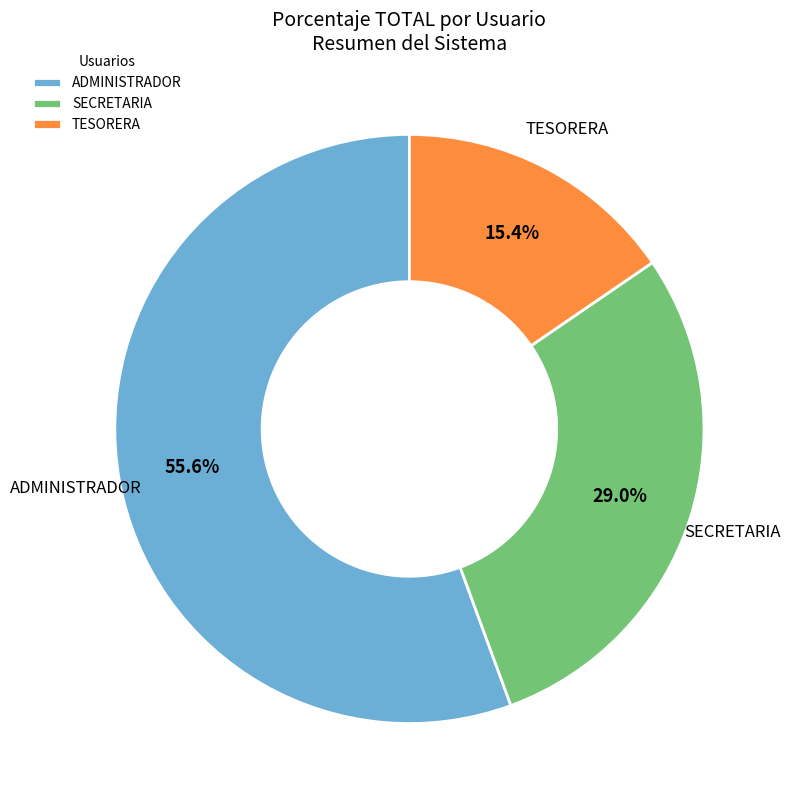

Does any single category account for the majority?

Yes